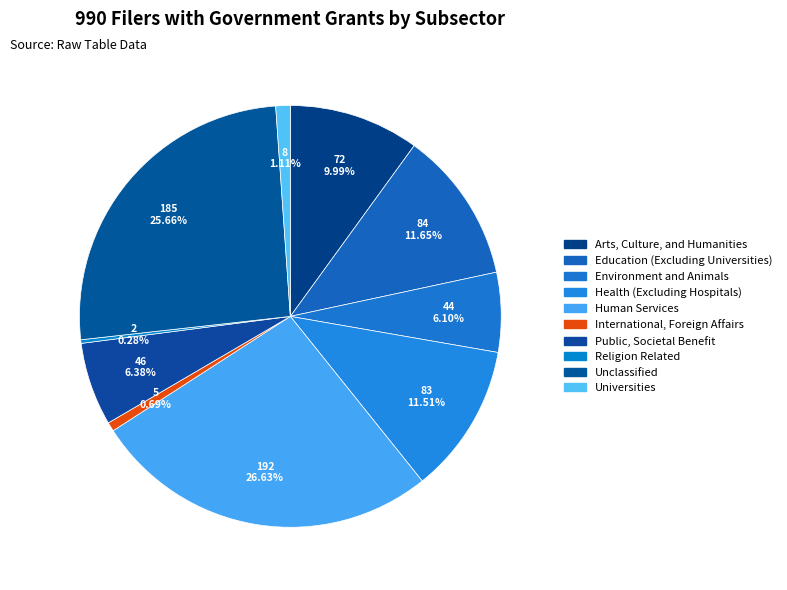

To the nearest percent, what is the combined percentage of Arts, Culture, and Humanities and Unclassified?

36%